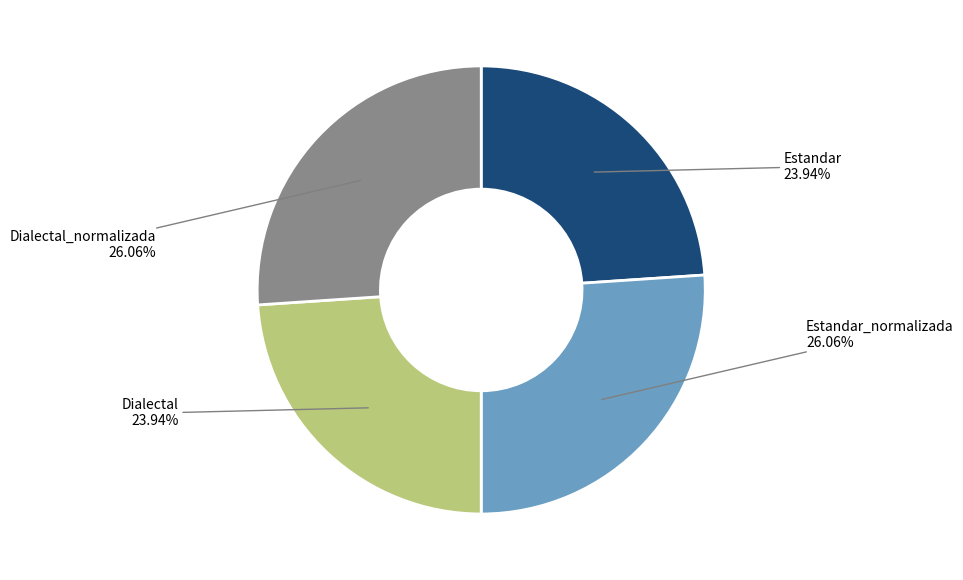

Does any single category account for the majority?

No